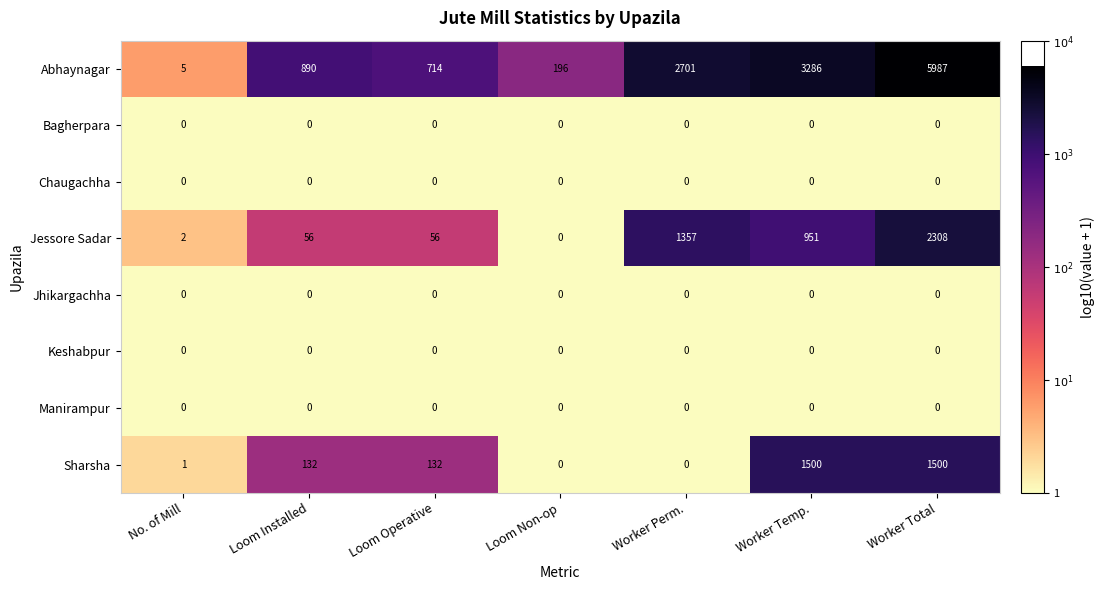

What is the greatest value displayed?

5987